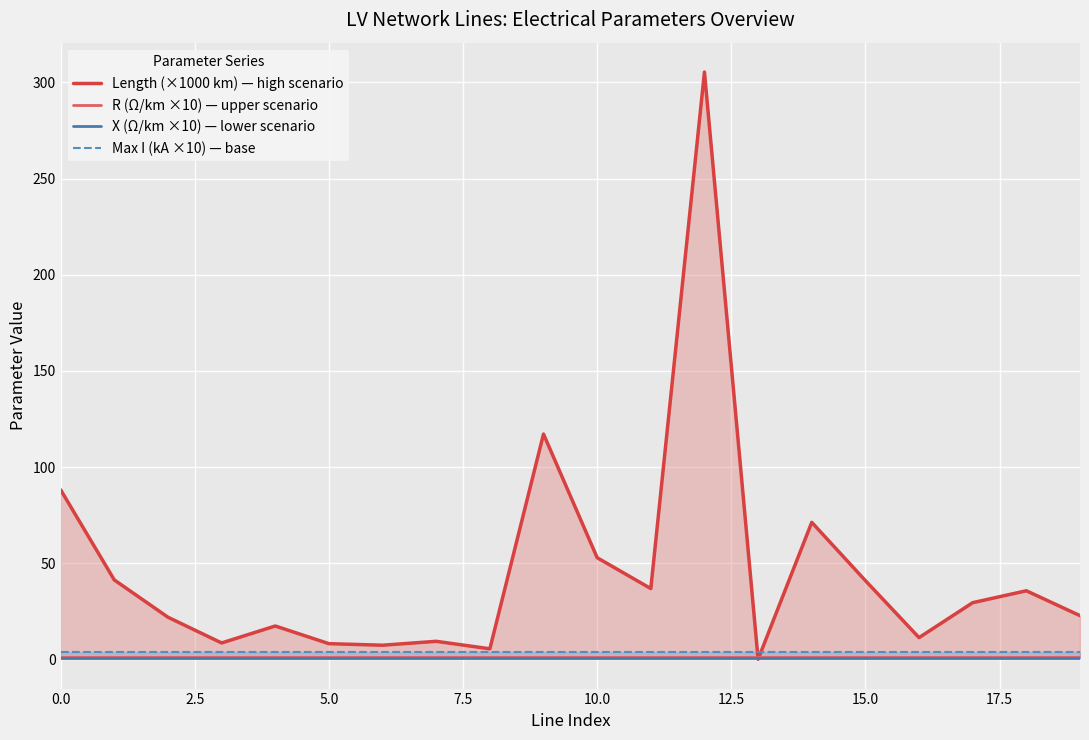

The Max I (kA ×10) — base series shows 3.6 at 17.5. True or false?

True